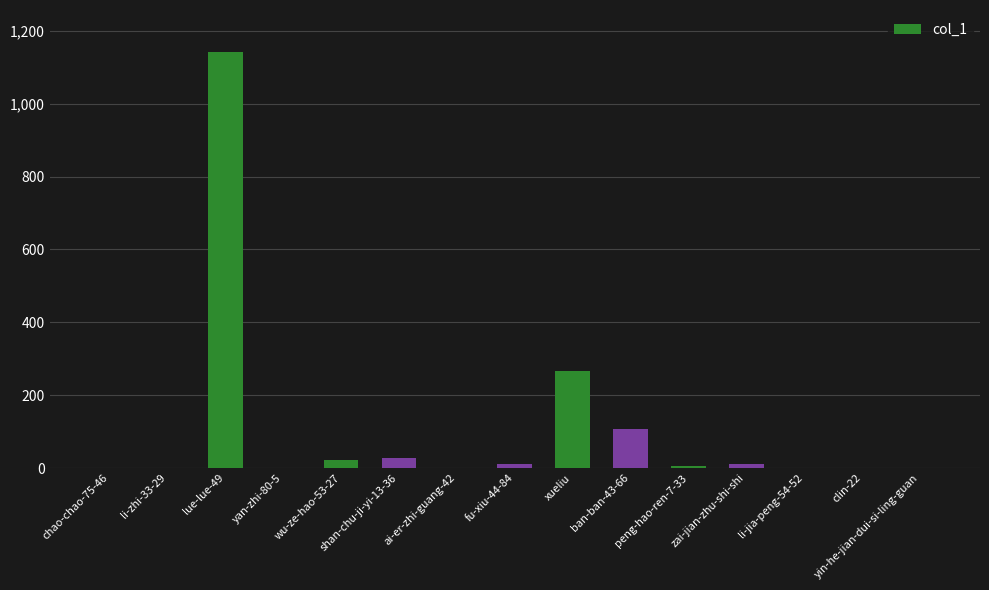

At which label is the value closest to 571?

xueliu